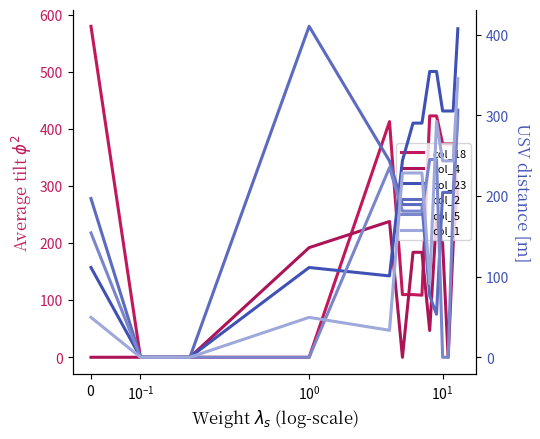

At which category is the sum across all series the highest?

13